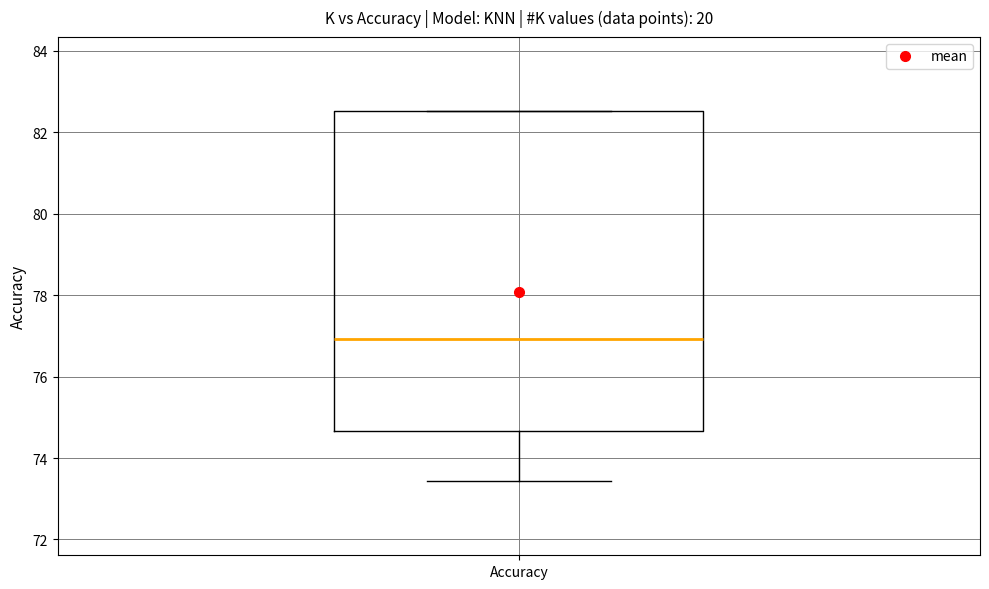

Transcribe this box plot: give where the median line is, the range the box spans, and where the two whiskers end, as read against the y-axis. The values are not printed on the chart, so give them approximately, as read against the axis.

median 77.0, box 74.6 to 82.6, whiskers 73.4 to 82.6